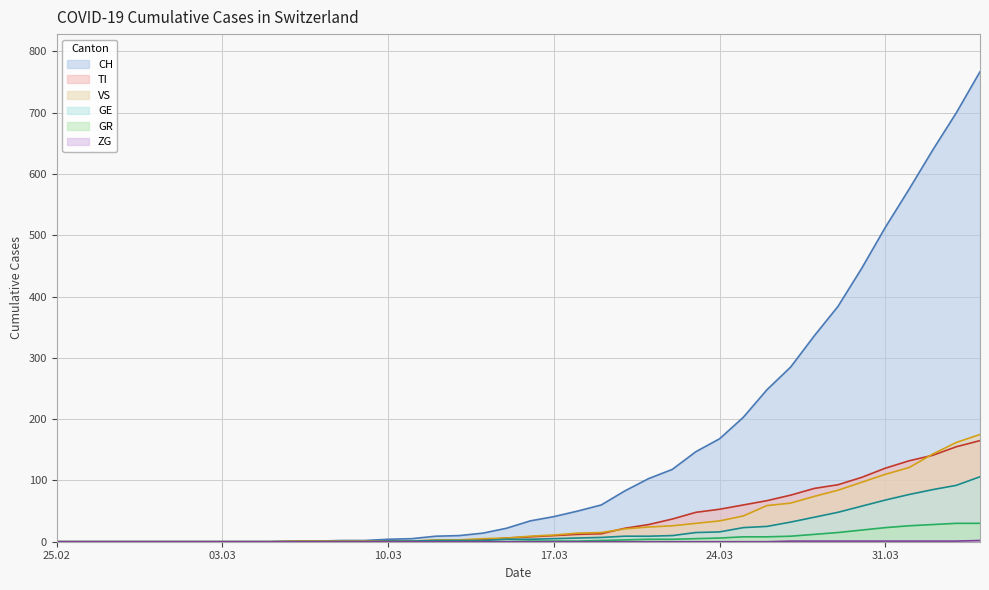

Which series has the largest total across all categories?

CH